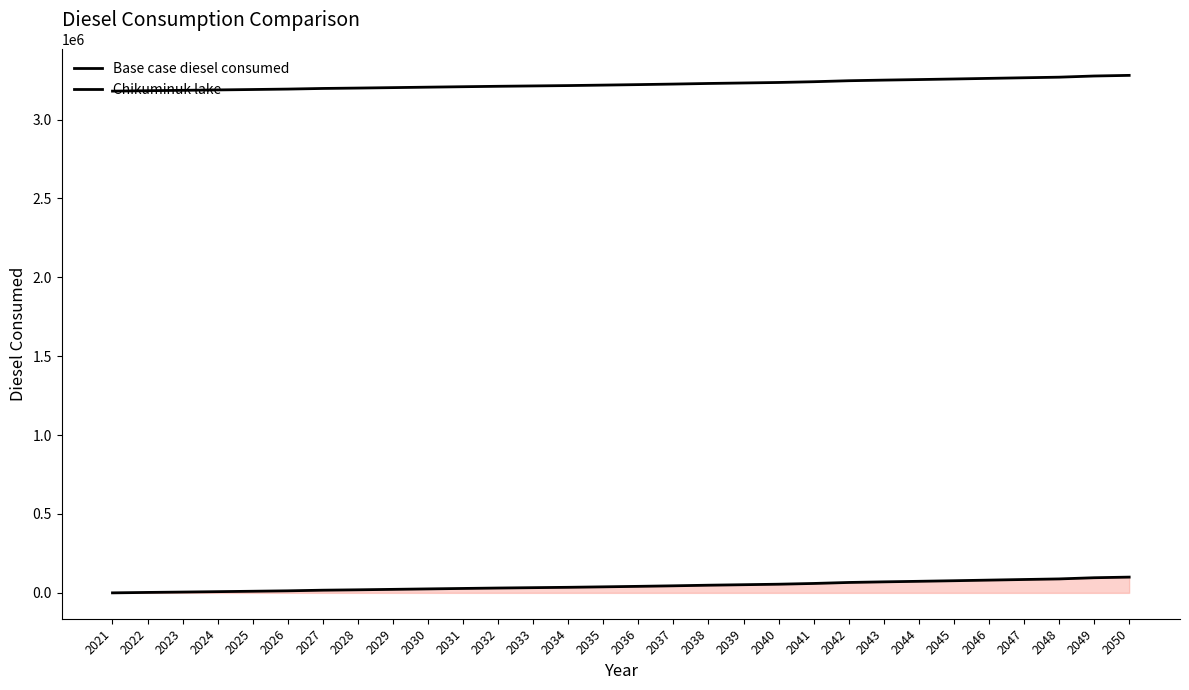

What is the difference between the highest and lowest values at 2044?

3180238.8